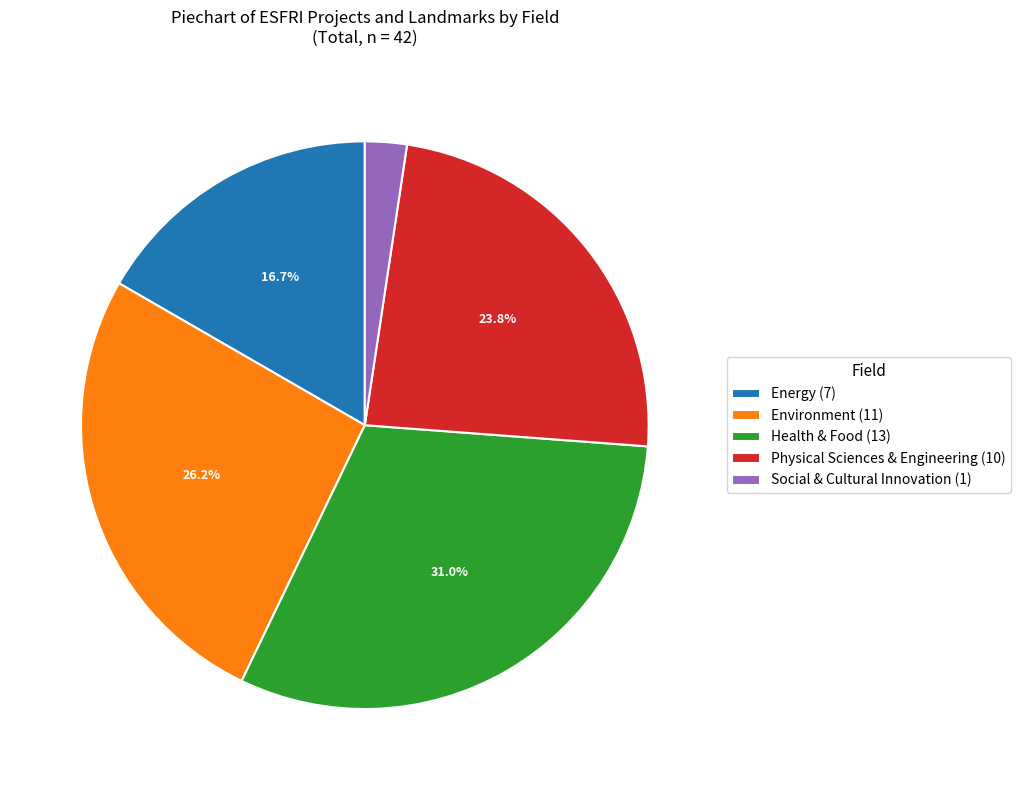

How many slices are in this pie chart?

5